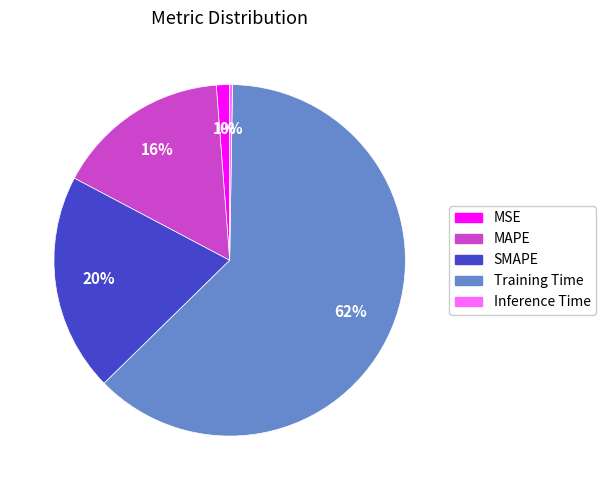

Is the sum of Training Time and MAPE greater than half?

Yes